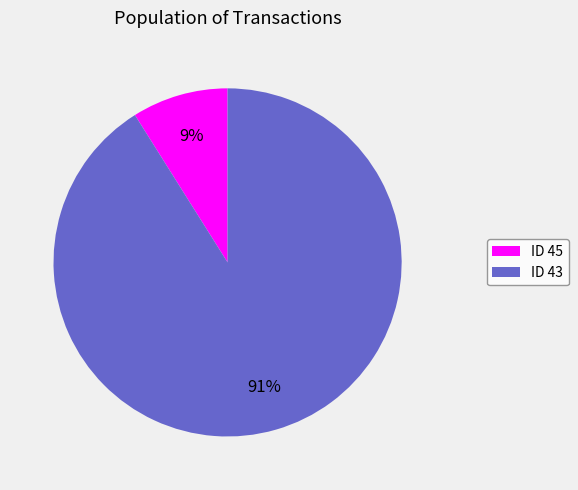

Which slice is the smallest?

ID 45